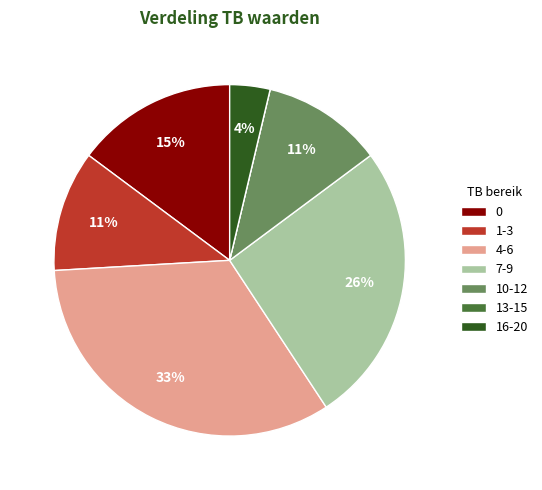

True or false: 7-9 accounts for 40% of the total.

False